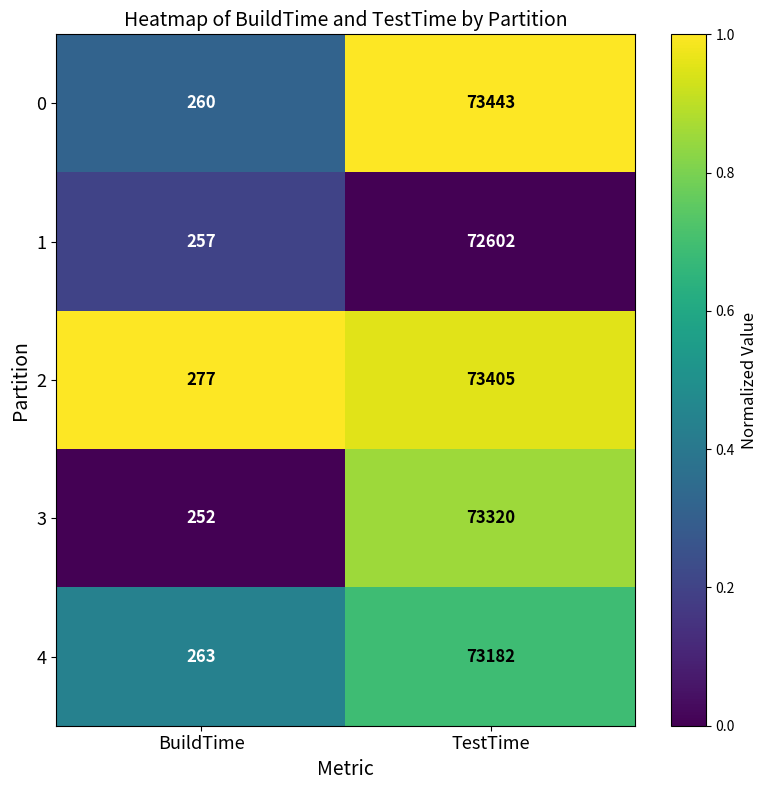

The value of 2 at TestTime is 73405. True or false?

True